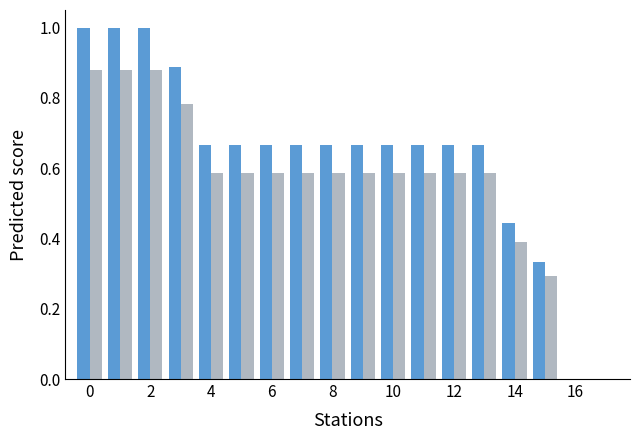

What is the greatest value displayed?

1.0